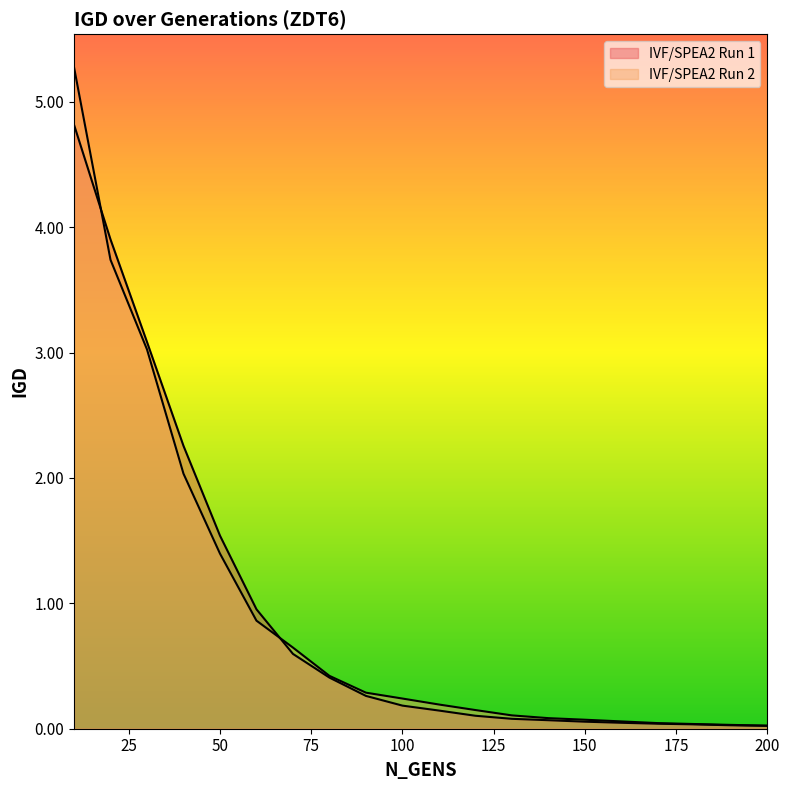

Does the chart display data point markers on the line(s)?

No